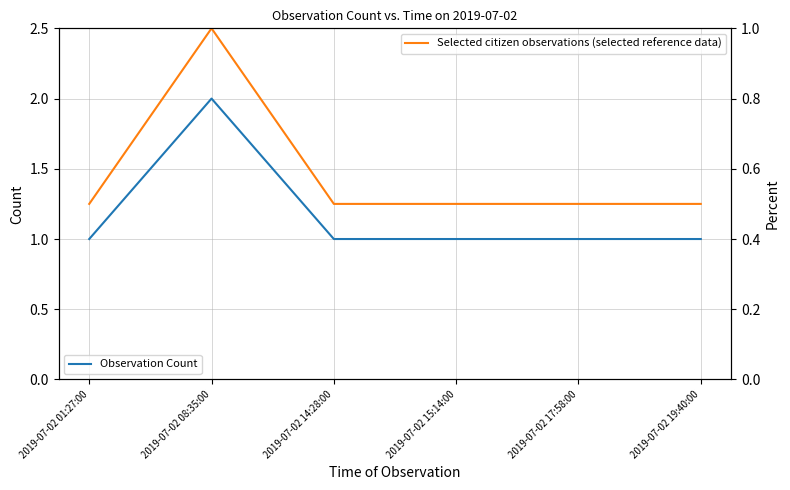

True or false: Selected citizen observations (selected reference data) has more than 1 points higher than both neighbors.

False